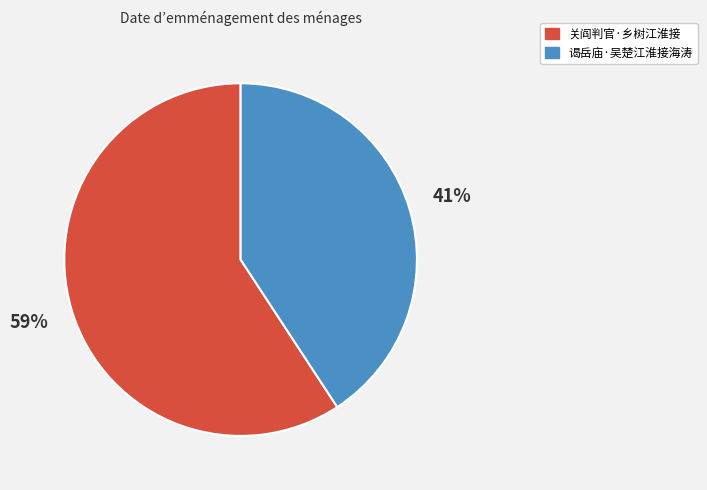

To the nearest percent, what is the difference between the 谒岳庙·吴楚江淮接海涛 and 关阎判官·乡树江淮接 slice percentages?

18%